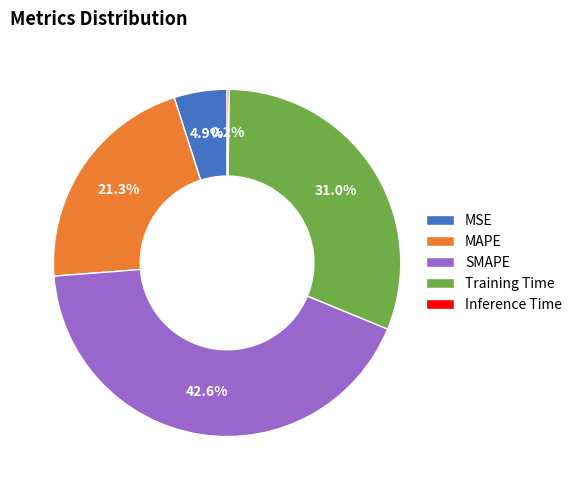

Between Training Time and SMAPE, which is larger?

SMAPE